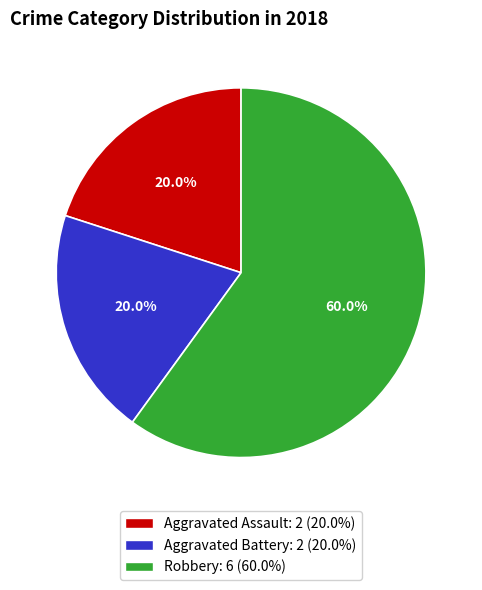

What is the largest slice in the pie chart?

Robbery